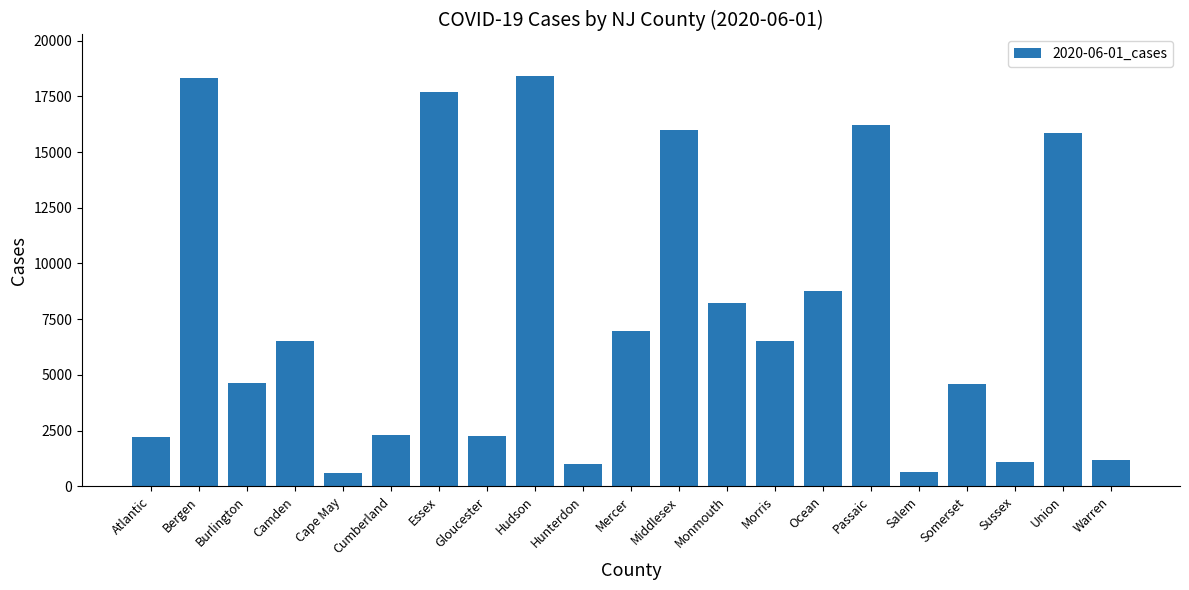

What is the change in value from Morris to Union?

+9352